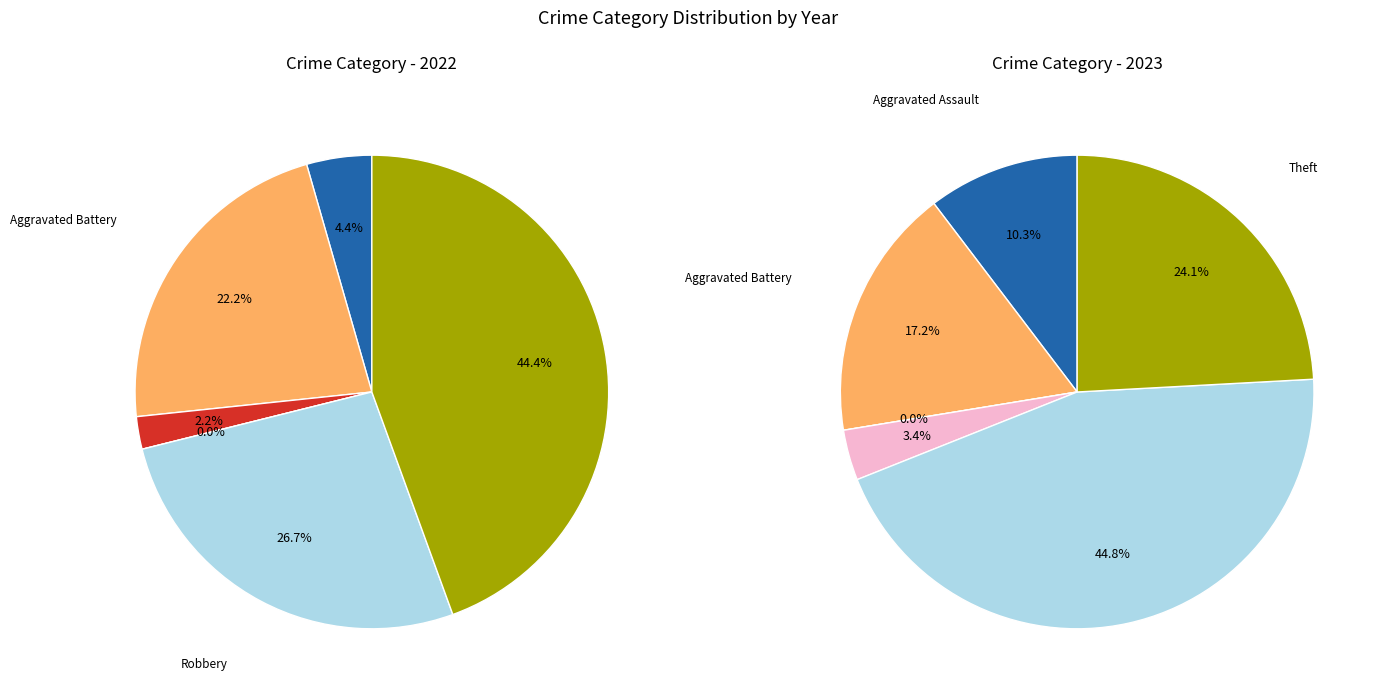

Is 4 the majority of the pie?

No